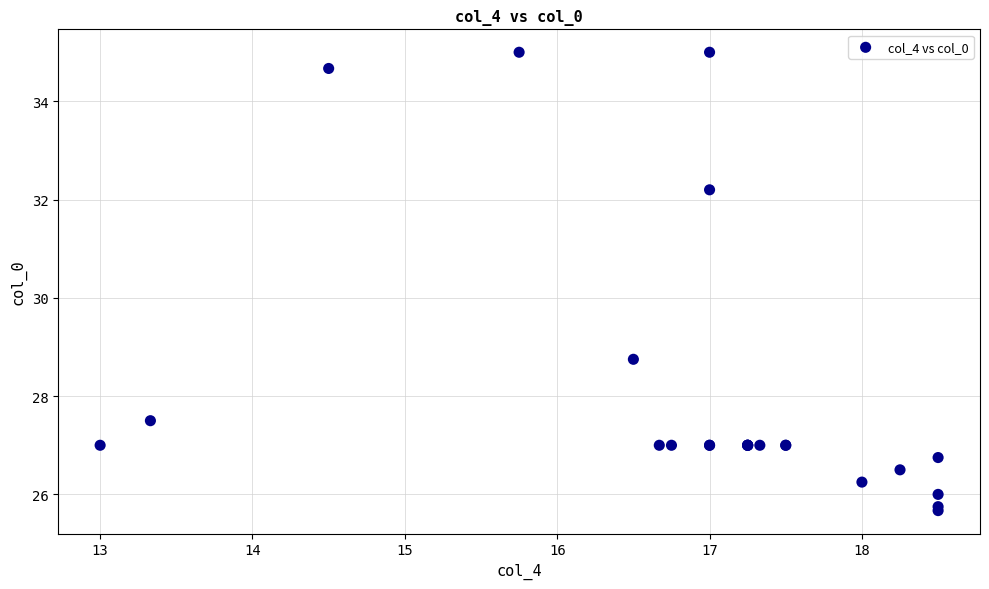

What Y value in the scatter plot is closest to 30?

28.8